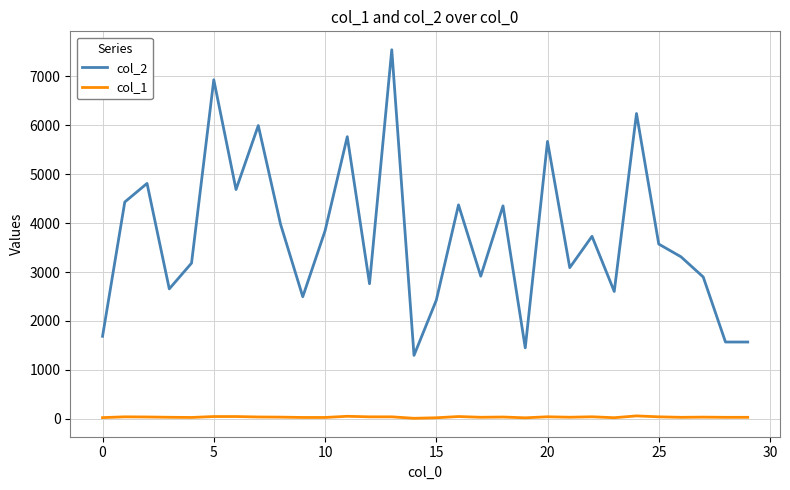

Which series has the widest spread of values?

col_2